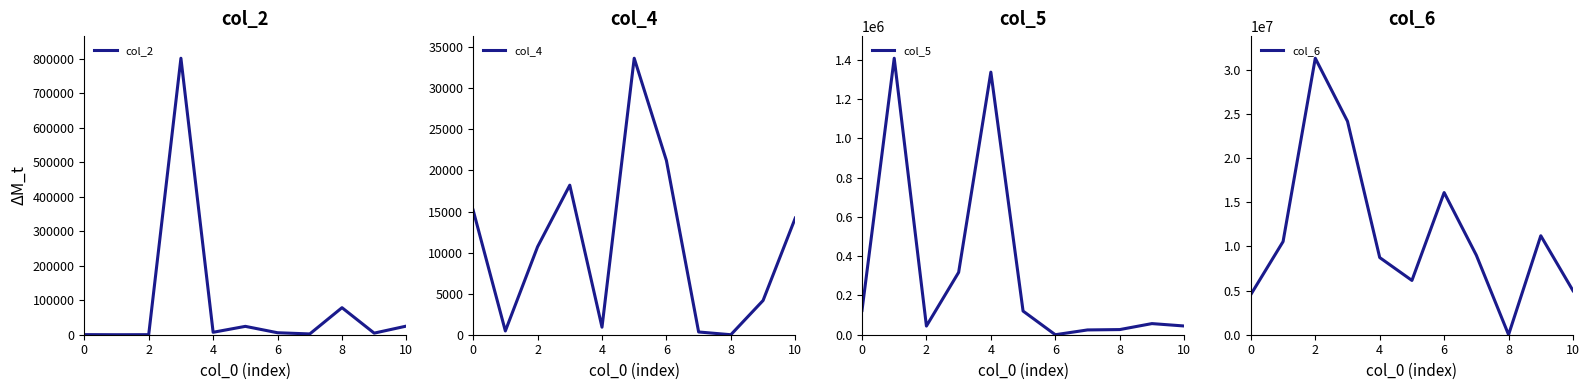

What is the average value of the col_5 series?

318580